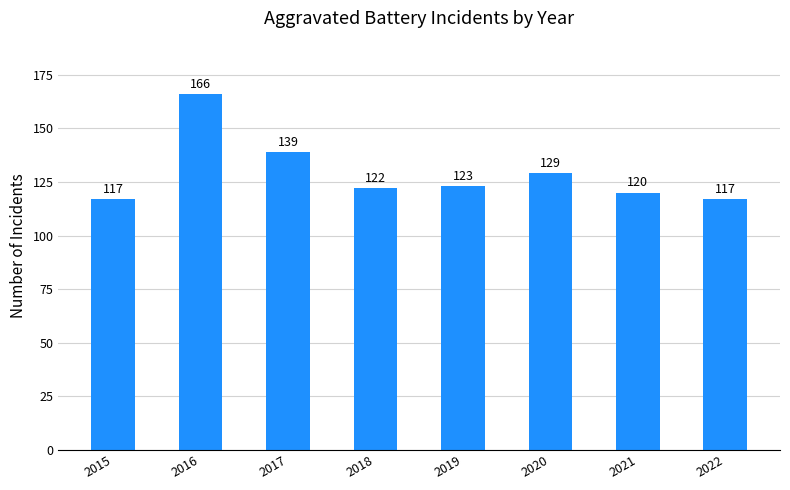

How many bars are there in total?

8